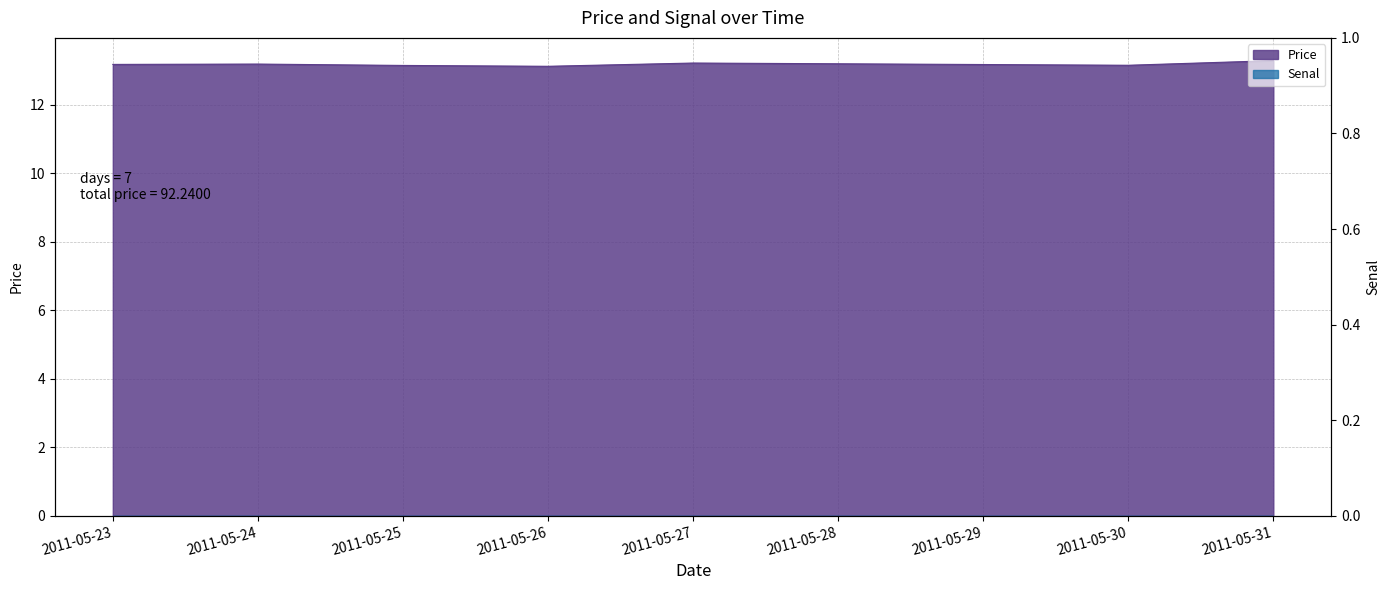

What is the greatest value displayed?

13.3